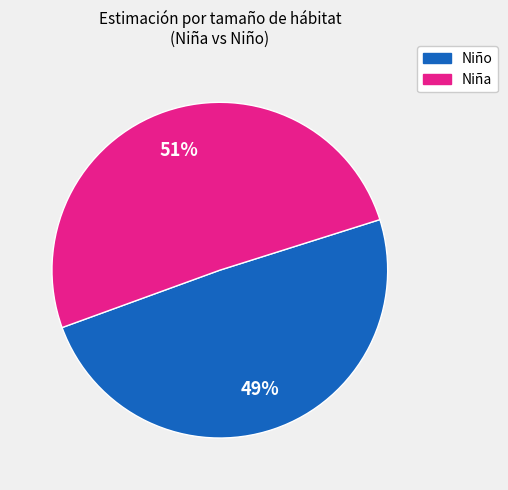

To the nearest percent, what portion does Niño represent?

49%